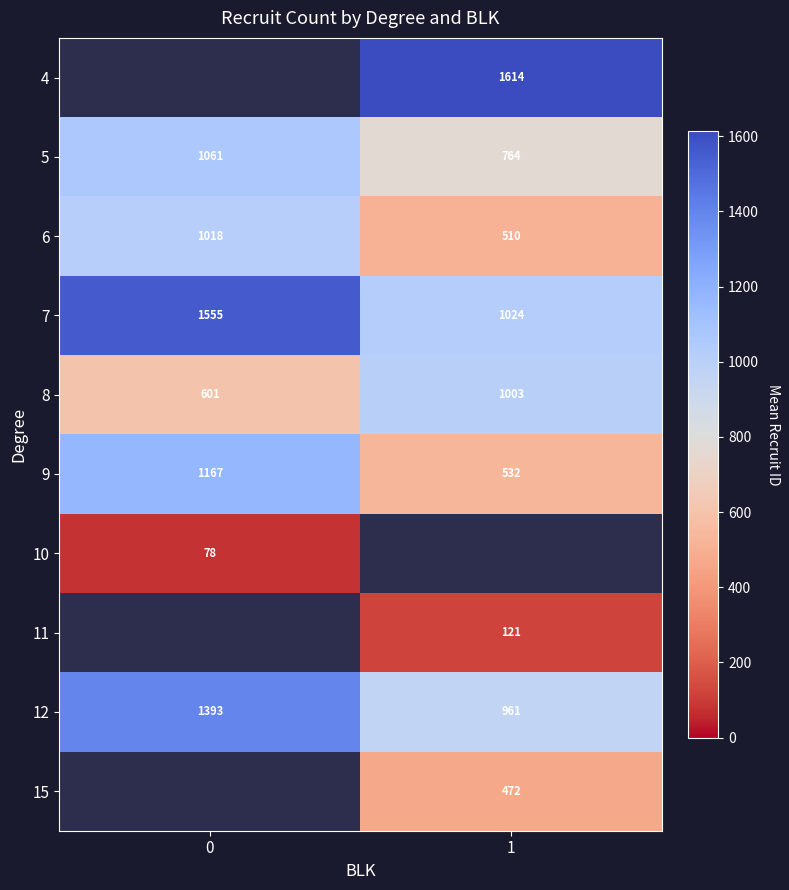

Rank the categories by 7 value from highest to lowest.

0, 1